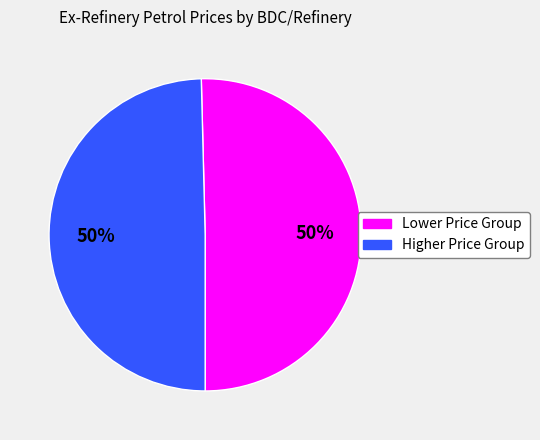

To the nearest percent, what is the average slice percentage?

50%